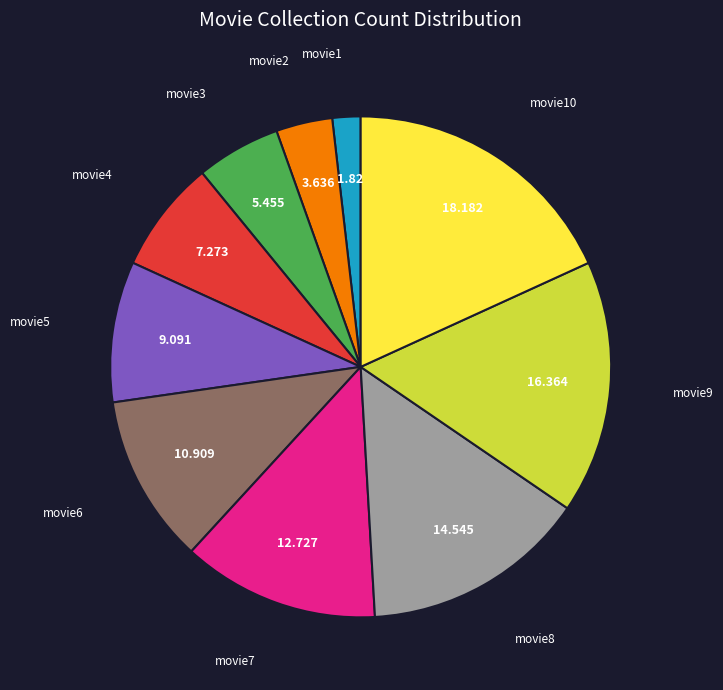

Is there a majority slice in this chart?

No